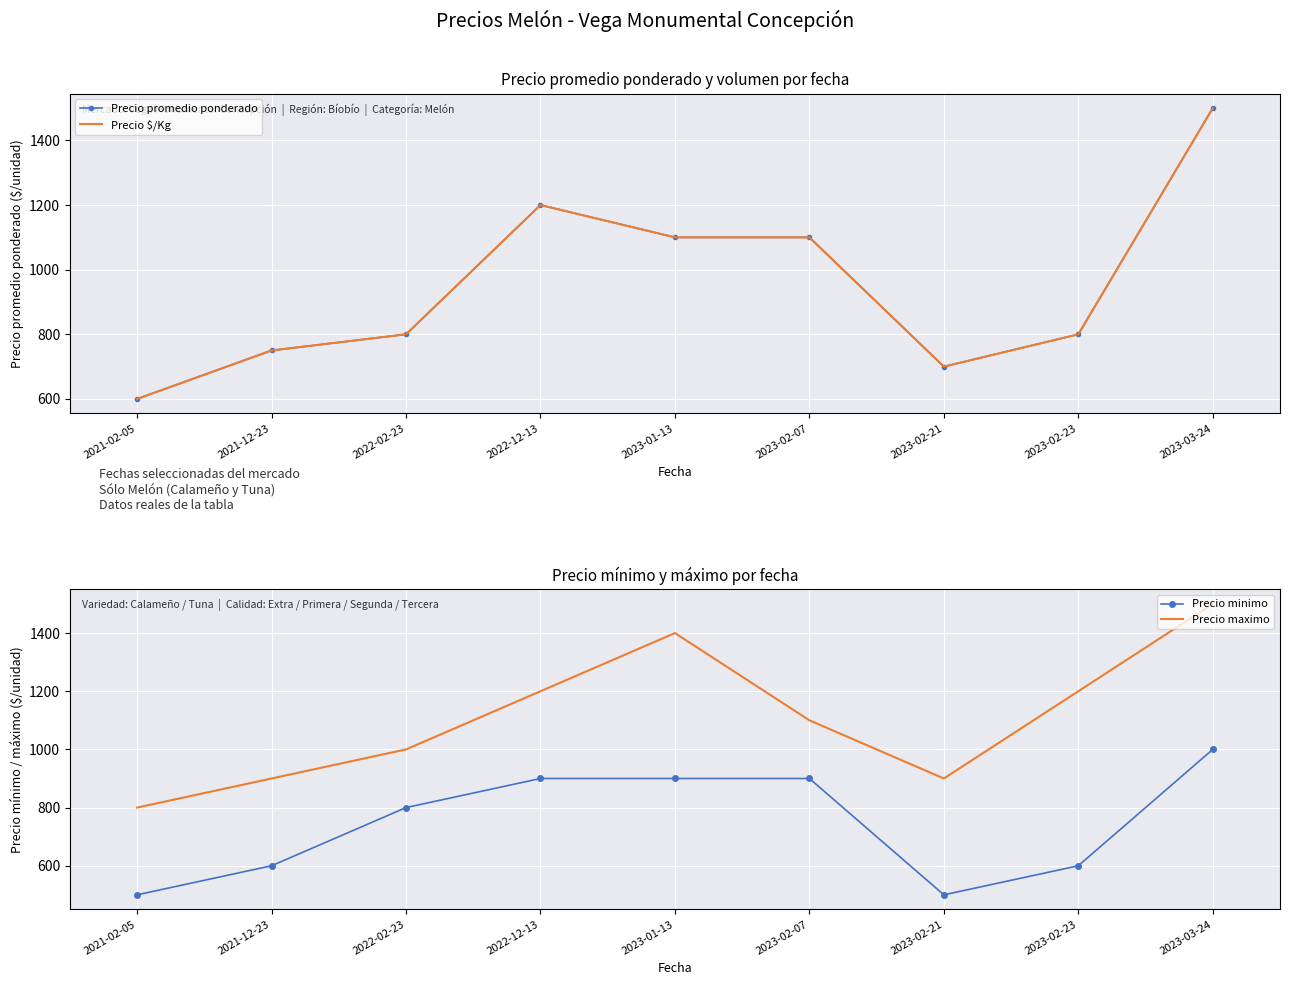

True or false: Precio minimo and Precio promedio ponderado intersect in this chart.

False